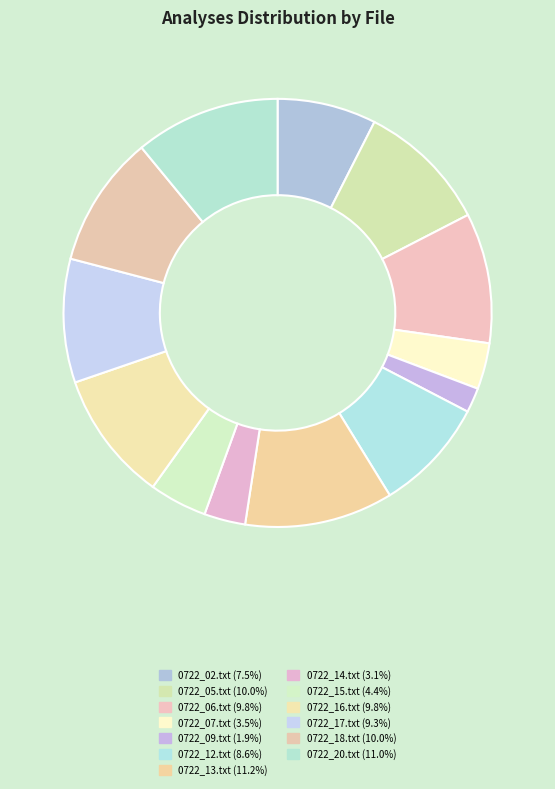

How many segments does this pie chart have?

13